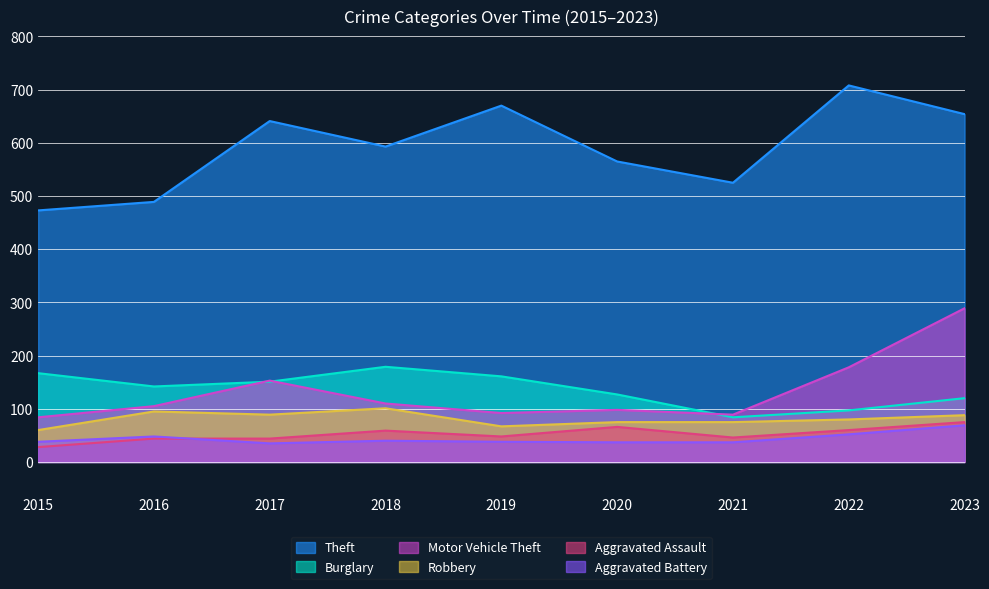

What is the total value across all series at 2017?

1113